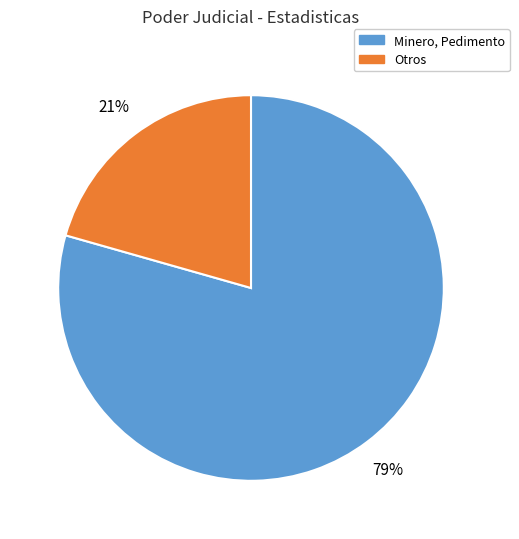

How many slices are in this pie chart?

2